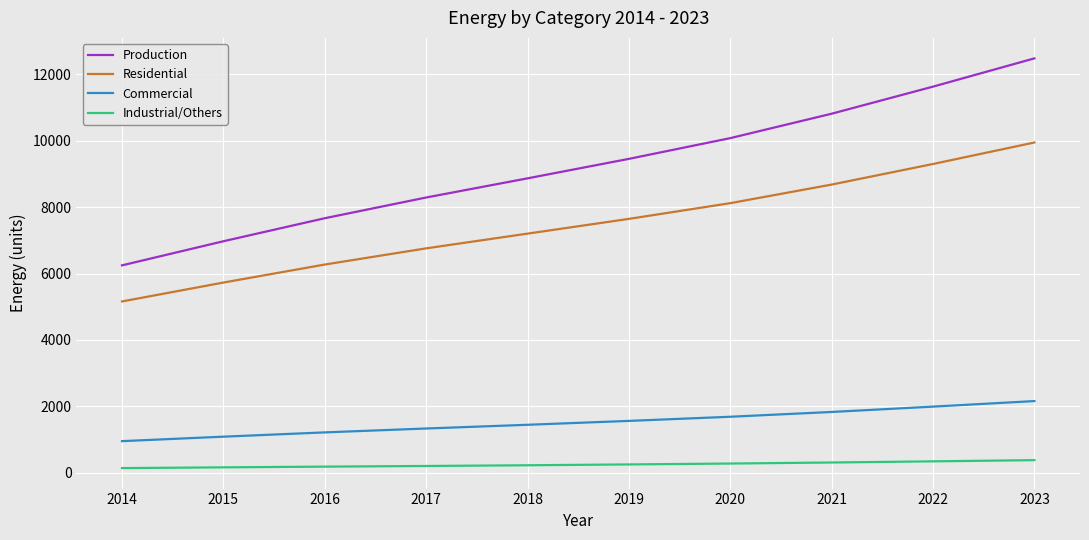

Read the Residential value at 2015.

5728.3